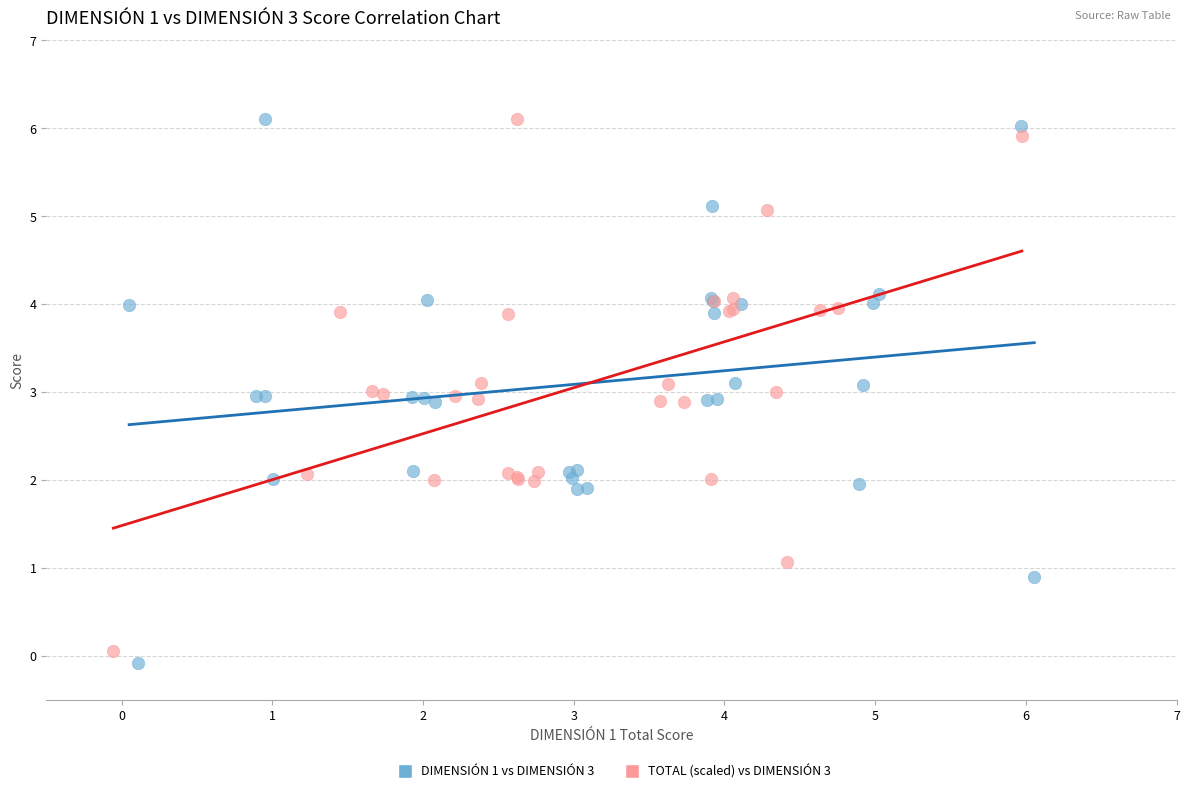

Which series reaches the minimum Y coordinate?

DIMENSIÓN 1 vs DIMENSIÓN 3